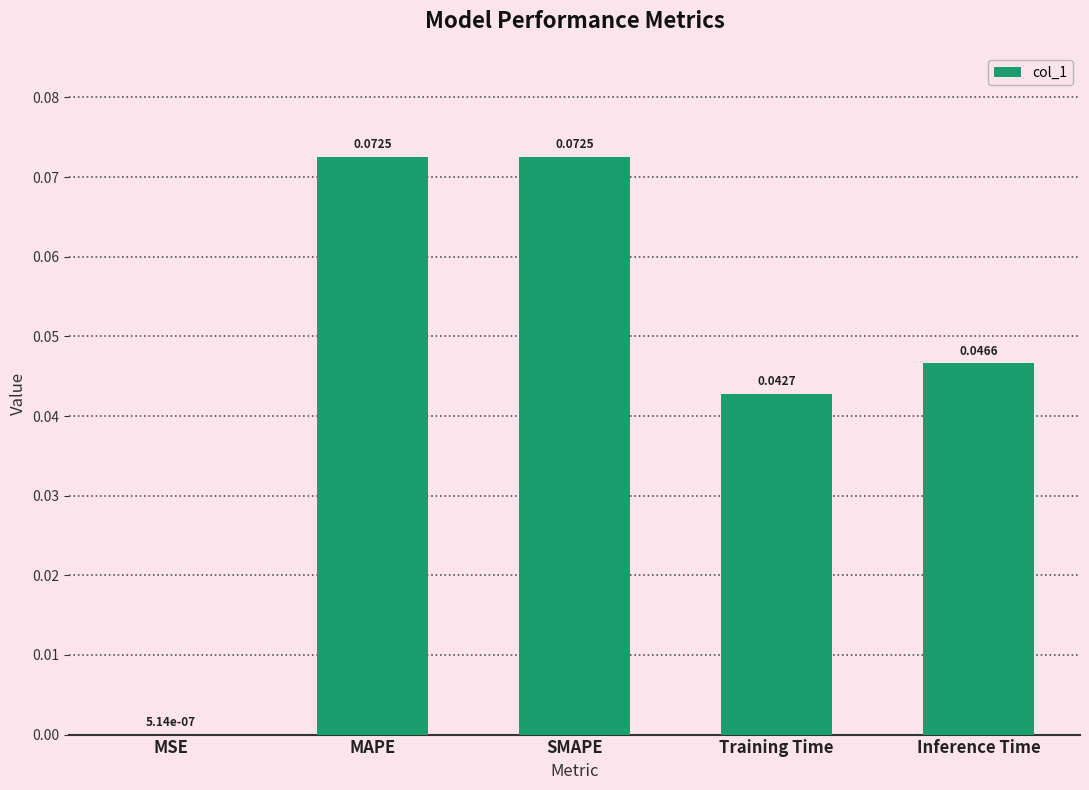

Between SMAPE and Training Time, which is larger?

SMAPE